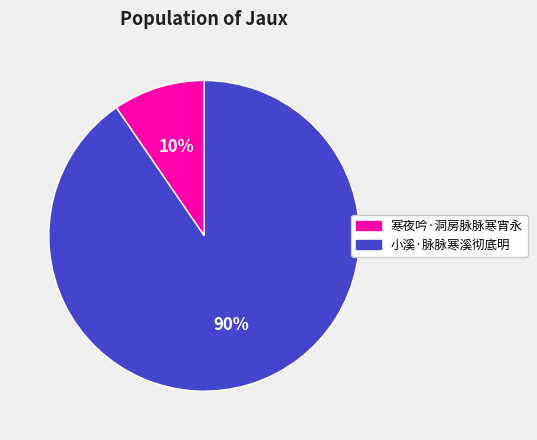

Do 寒夜吟·洞房脉脉寒宵永 and 小溪·脉脉寒溪彻底明 together represent more than half of the pie?

Yes